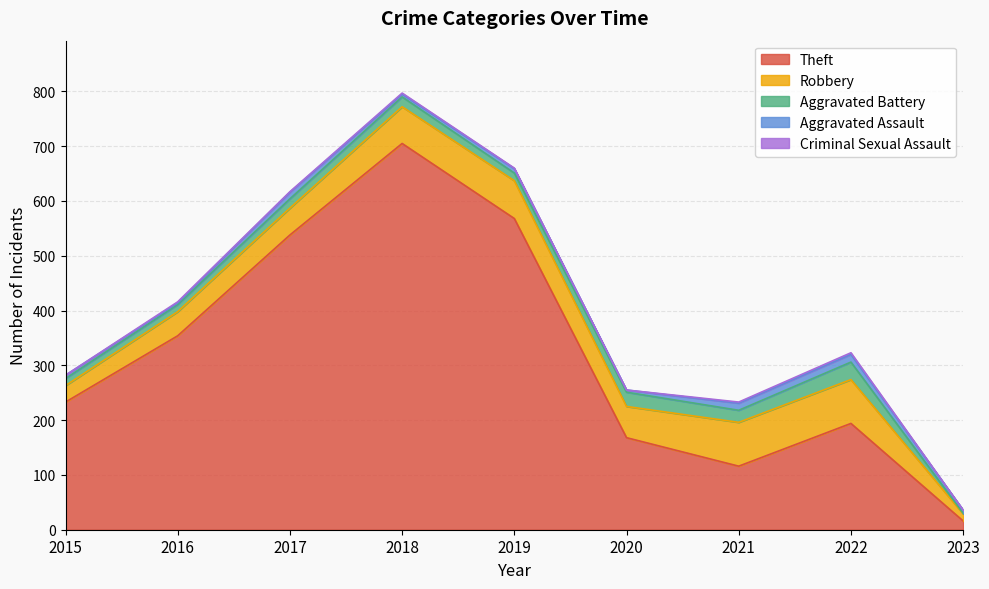

True or false: Theft and Aggravated Battery cross at least once.

False